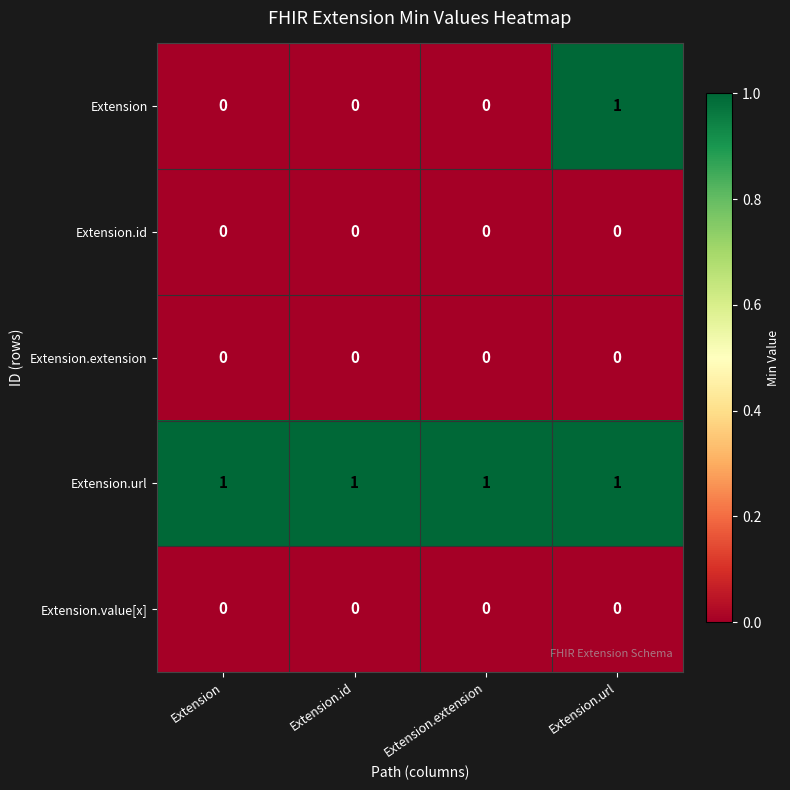

At how many categories does at least one series exceed 0?

4